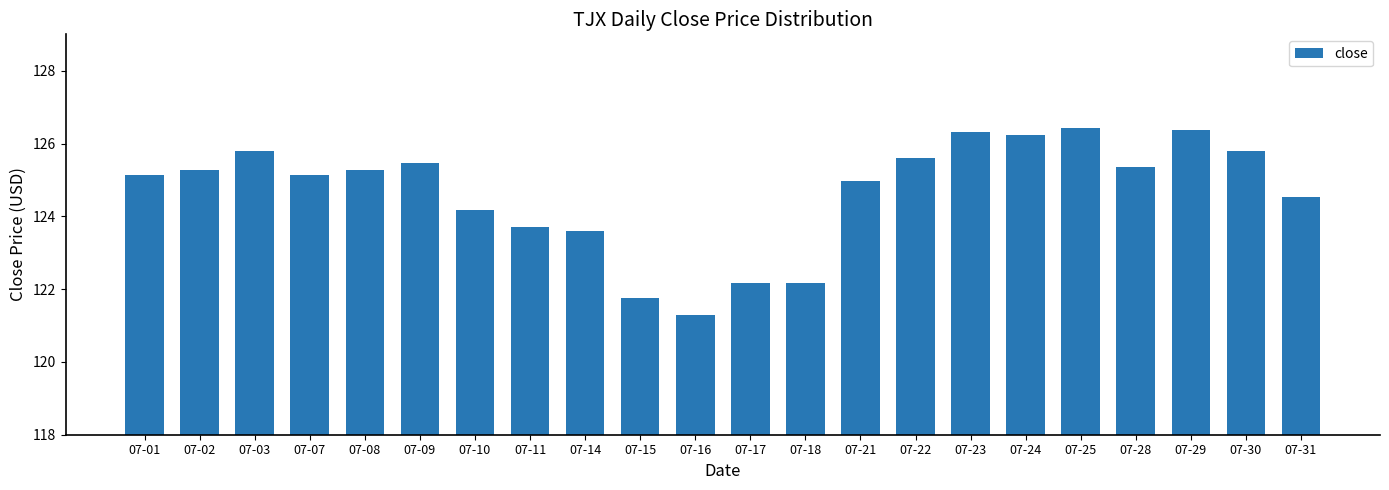

Which has a higher value, 07-16 or 07-30?

07-30